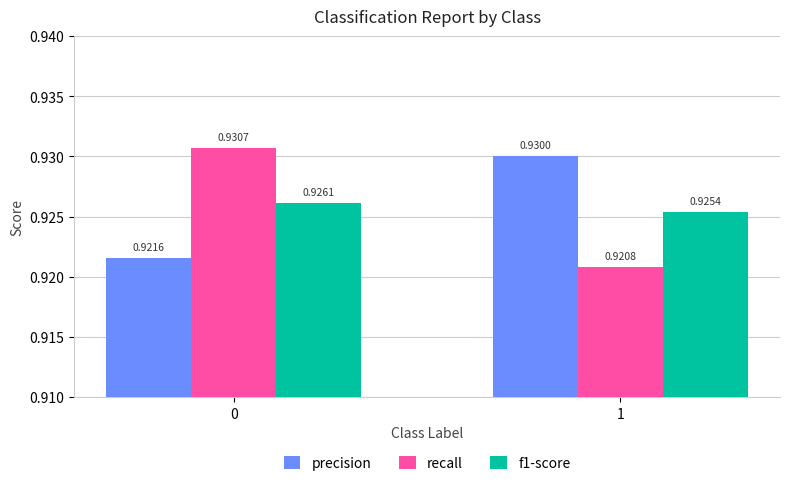

Is the value of recall at 1 greater than the value of precision at 1?

No